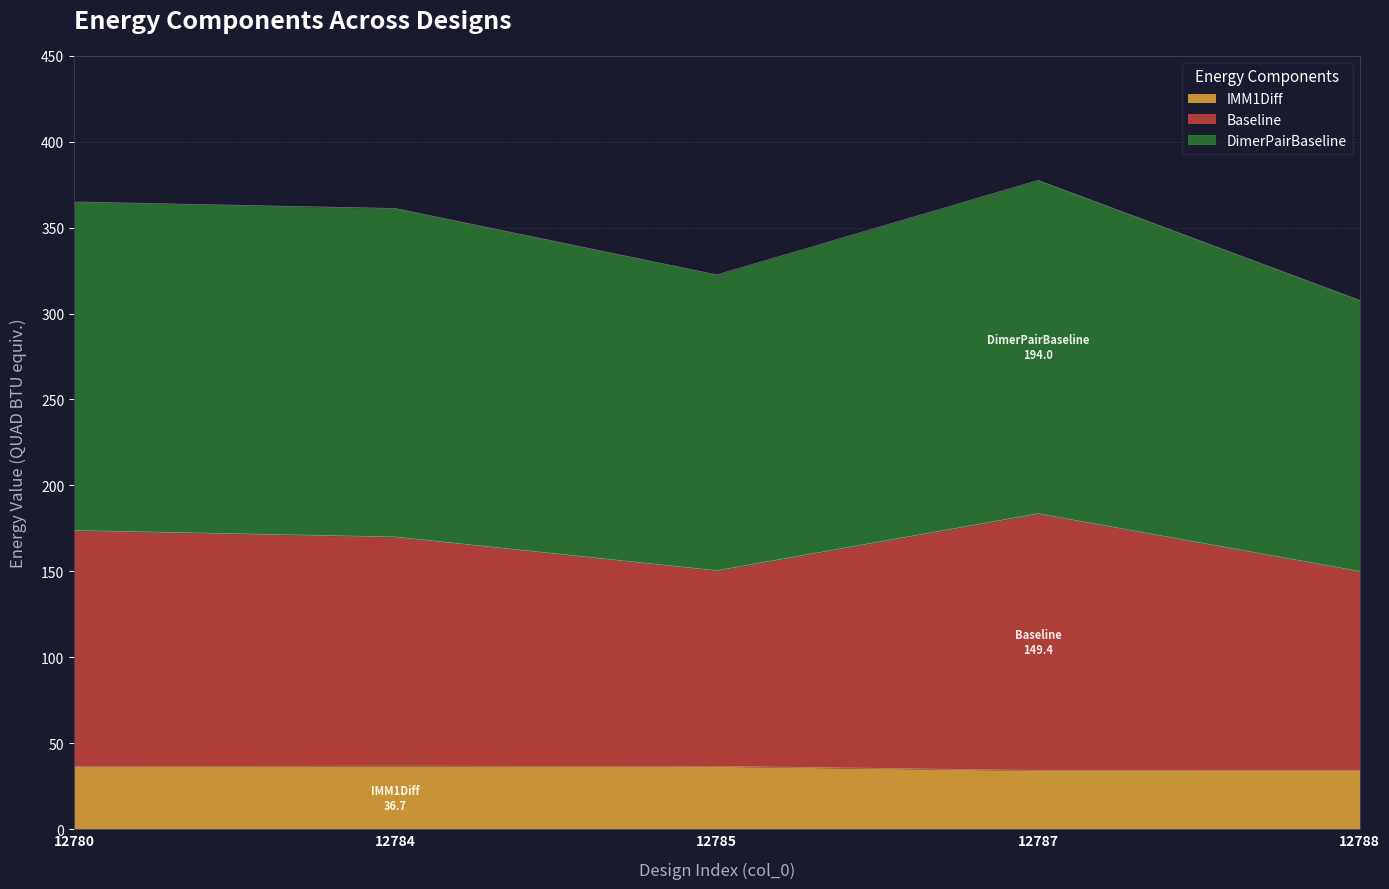

List the labels in order of DimerPairBaseline value, smallest first.

12788, 12785, 12784, 12780, 12787